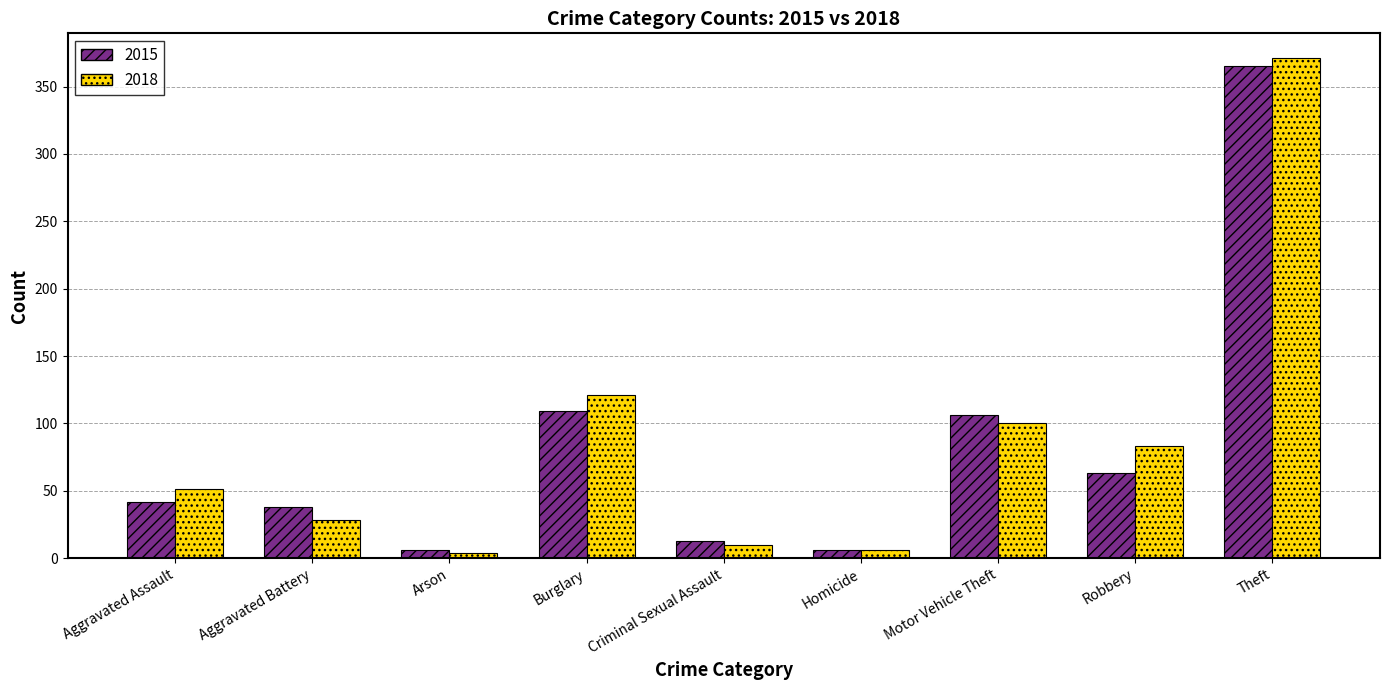

What is the average value of the 2015 series?

83